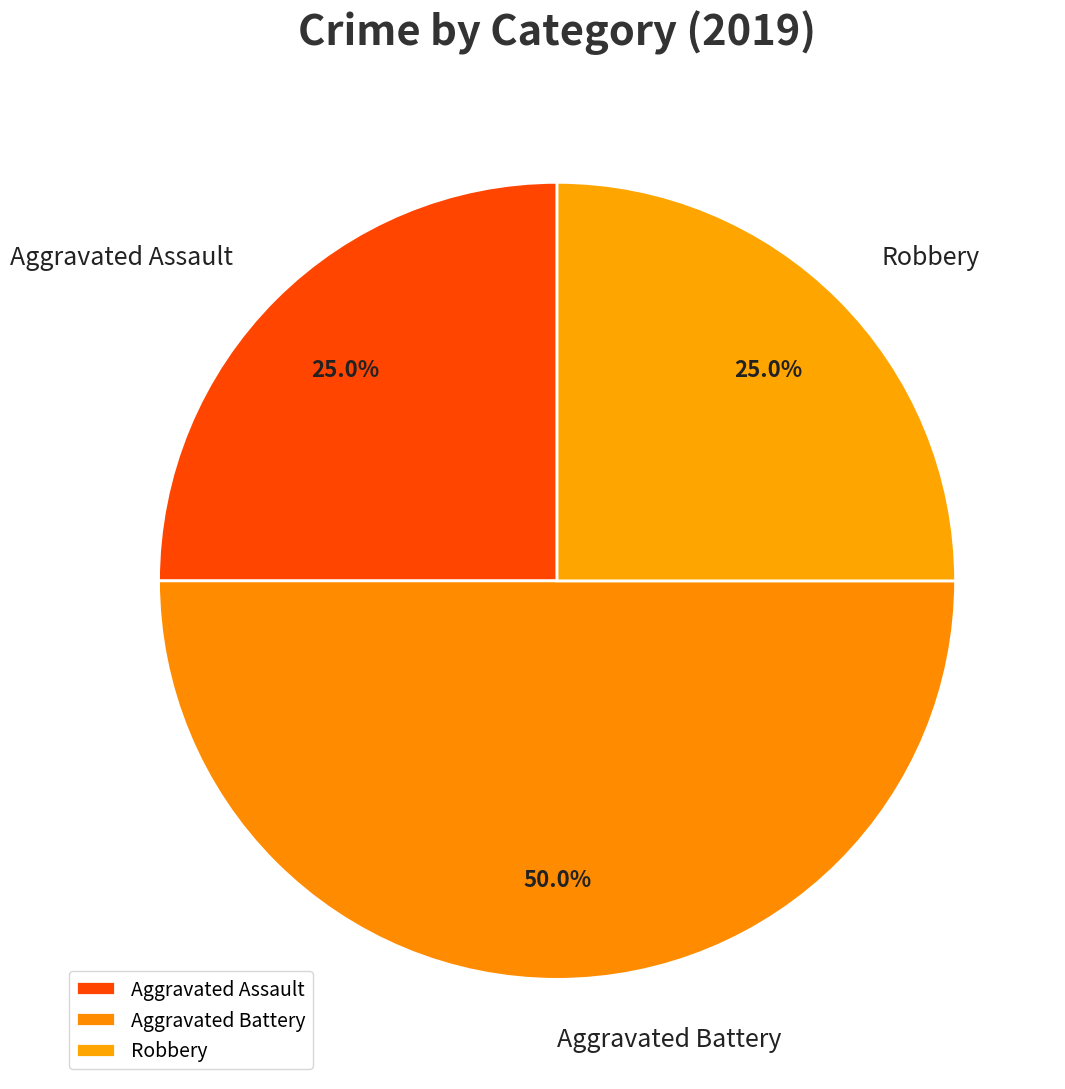

Rank the categories by value from lowest to highest.

Aggravated Assault, Robbery, Aggravated Battery